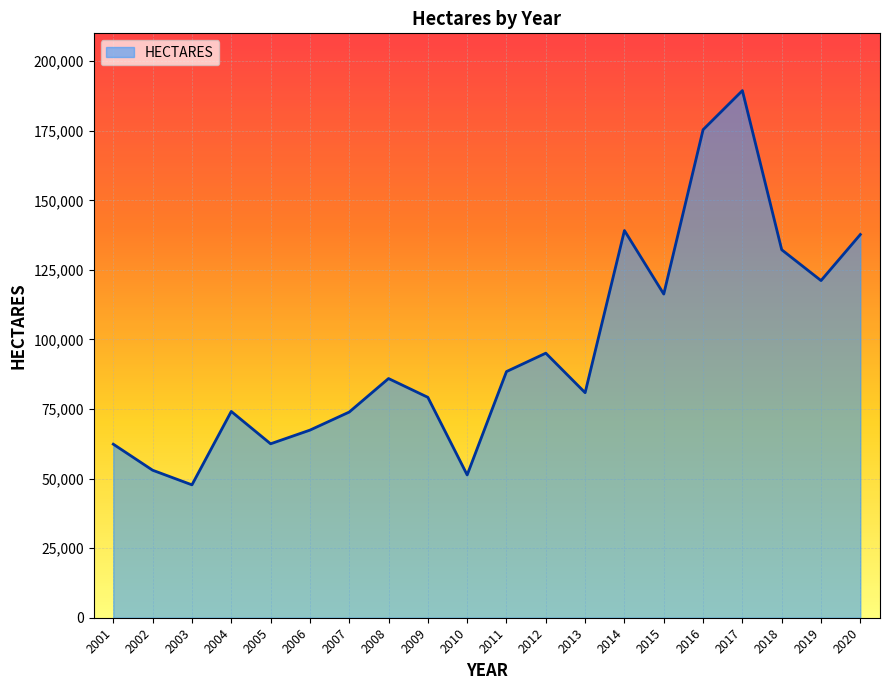

Read the value at 2010, to the nearest 50.

51300